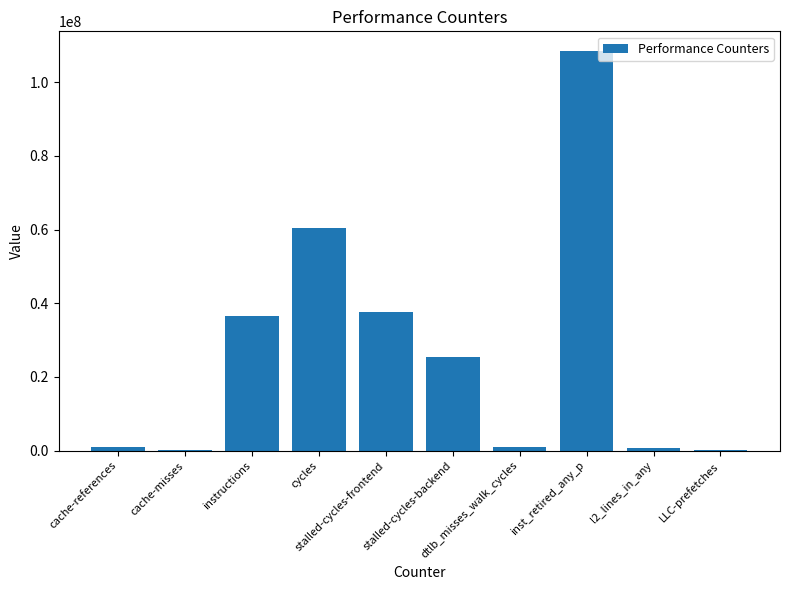

What is the maximum value shown in the chart?

108410647